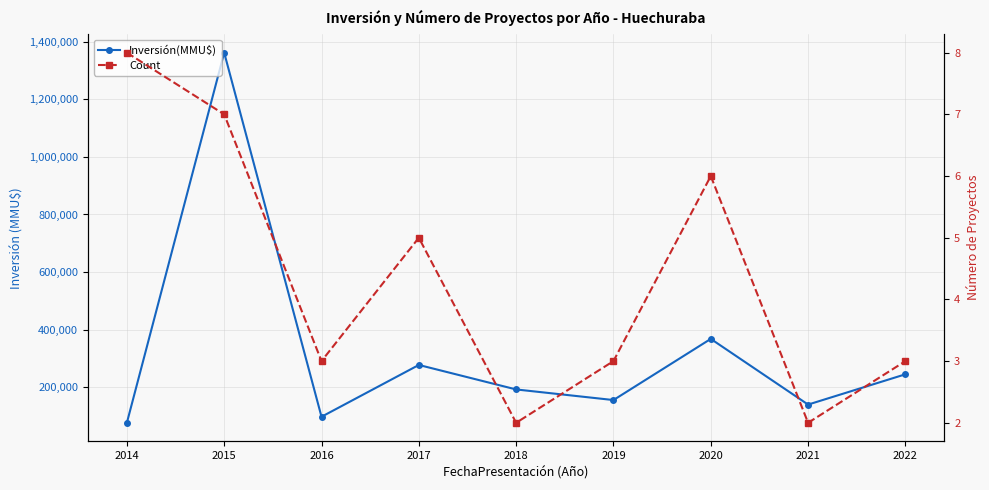

The value of Count at 2021 is 3. True or false?

False